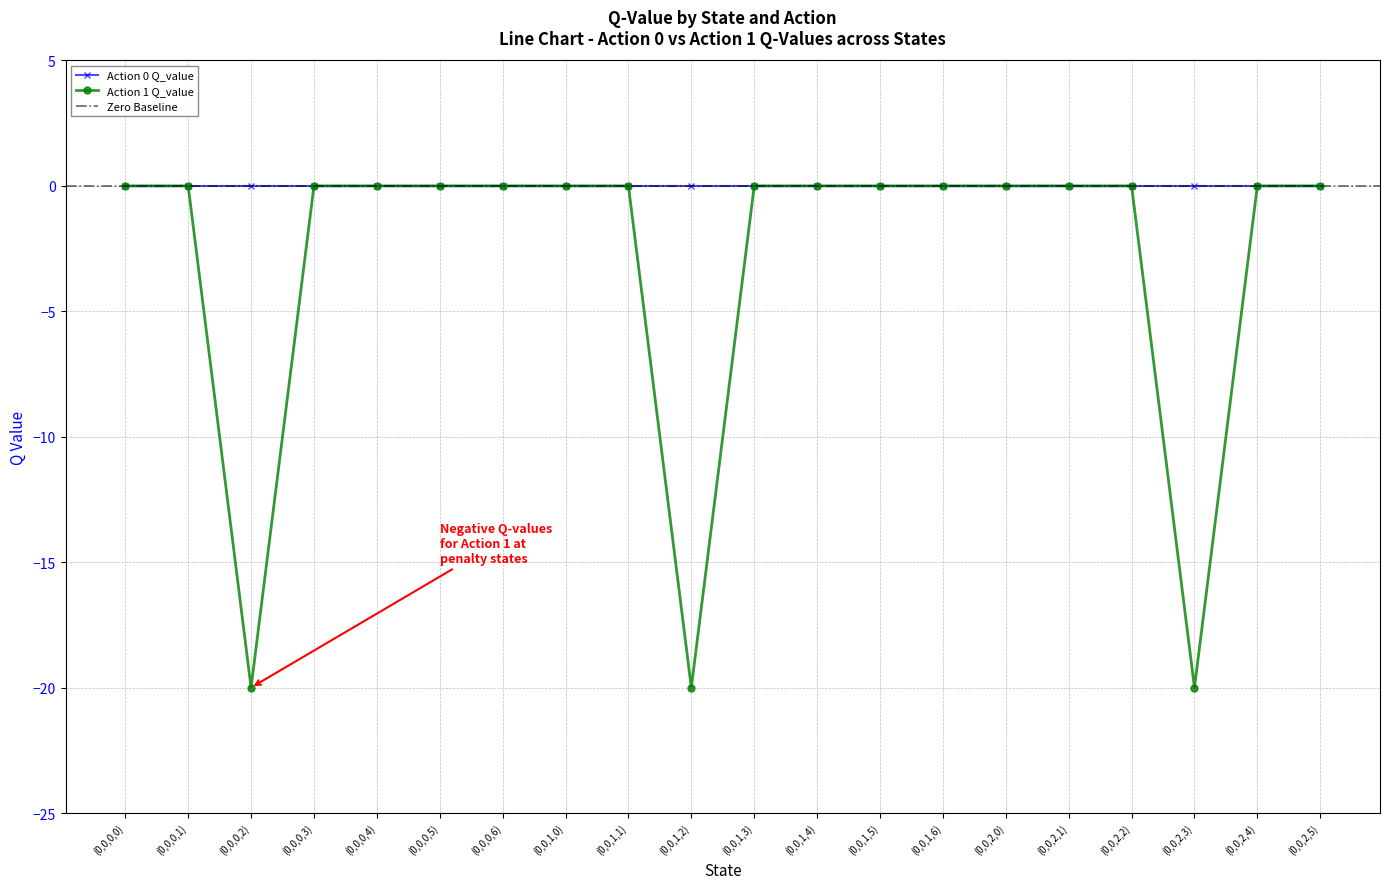

Reading left to right, transcribe all the data shown in this chart.

(0,0,0,0)=0.0	(0,0,0,1)=0.0	(0,0,0,2)=-20.0	(0,0,0,3)=0.0	(0,0,0,4)=0.0	(0,0,0,5)=0.0	(0,0,0,6)=0.0	(0,0,1,0)=0.0	(0,0,1,1)=0.0	(0,0,1,2)=-20.0	(0,0,1,3)=0.0	(0,0,1,4)=0.0	(0,0,1,5)=0.0	(0,0,1,6)=0.0	(0,0,2,0)=0.0	(0,0,2,1)=0.0	(0,0,2,2)=0.0	(0,0,2,3)=-20.0	(0,0,2,4)=0.0	(0,0,2,5)=0.0